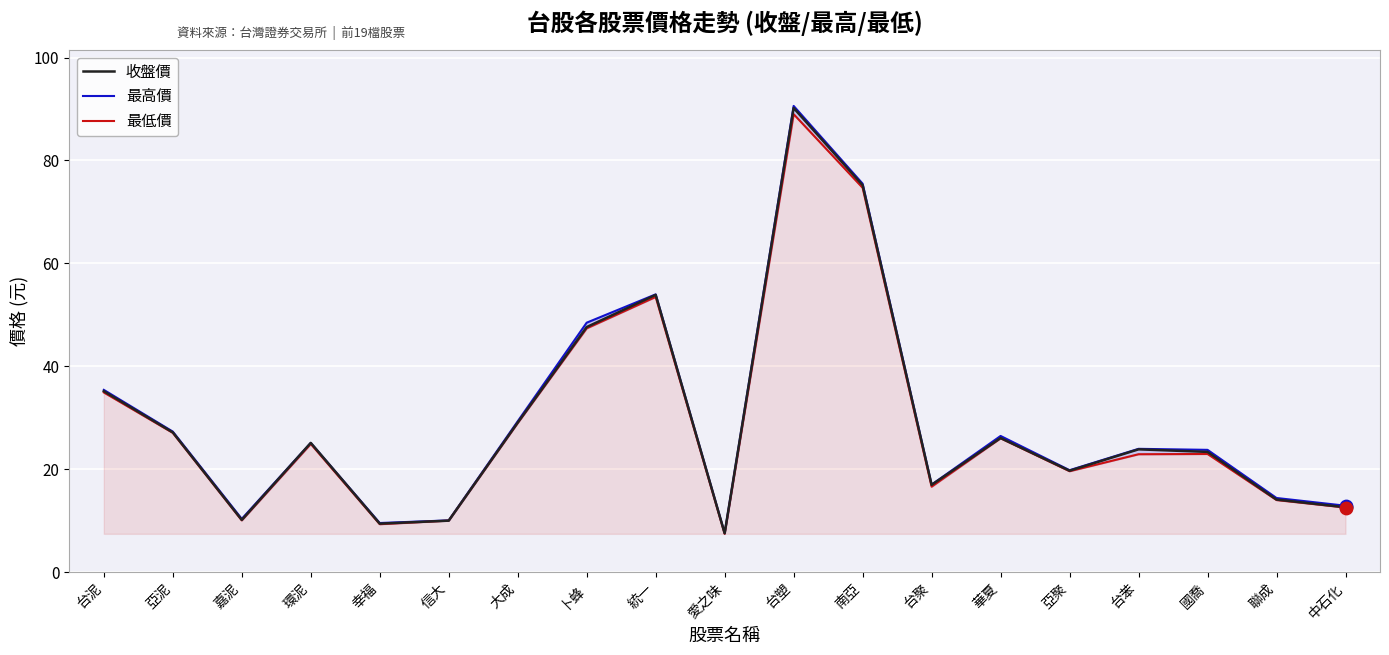

Which series has the largest total across all categories?

最高價